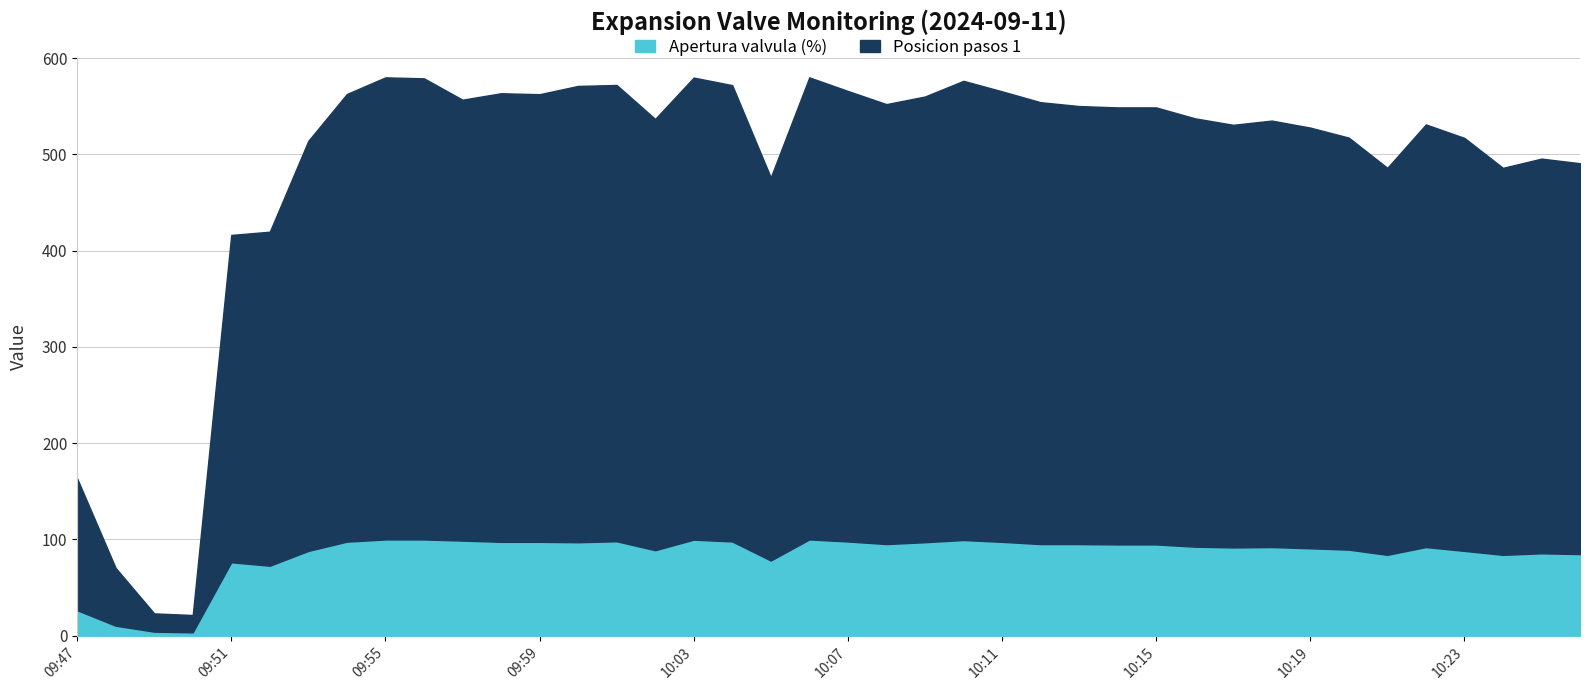

Reading left to right, transcribe all the data shown in this chart.

Posicion pasos 1: 137.0	60.0	19.0	18.0	340.0	347.0	426.0	465.0	480.0	479.0	458.0	466.0	465.0	474.0	474.0	448.0	480.0	474.0	398.0	480.0	468.0	457.0	463.0	477.0	468.0	459.0	455.0	454.0	454.0	445.0	439.0	443.0	437.0	428.0	402.0	439.0	429.0	402.0	410.0	406.0
Apertura valvula (%): 26.5	10.4	4.2	3.5	76.3	72.7	88.1	97.7	100.0	100.0	98.8	97.5	97.5	97.1	98.1	88.8	99.8	97.9	78.1	100.0	97.9	95.2	97.1	99.4	97.5	95.2	95.2	94.8	94.8	92.5	91.7	92.1	90.8	89.4	84.0	92.1	88.1	84.0	85.6	84.8